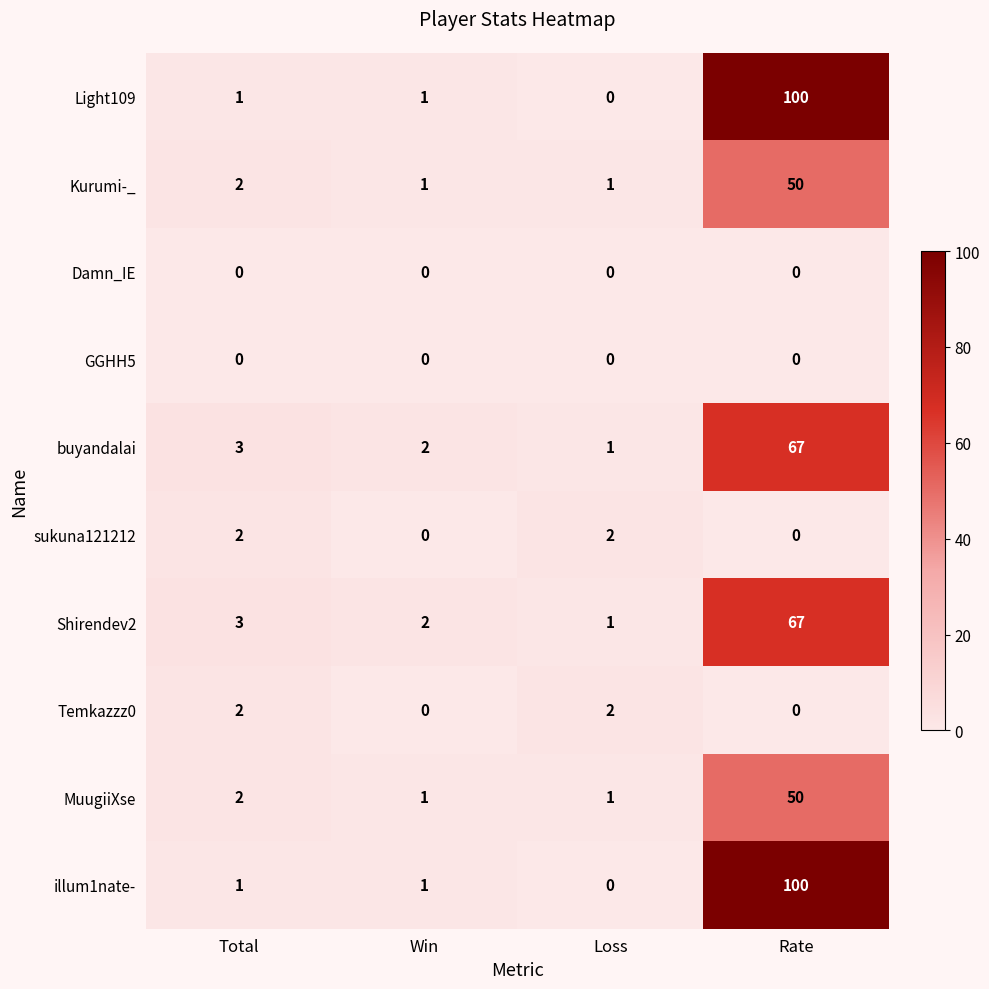

What is the greatest value displayed?

100